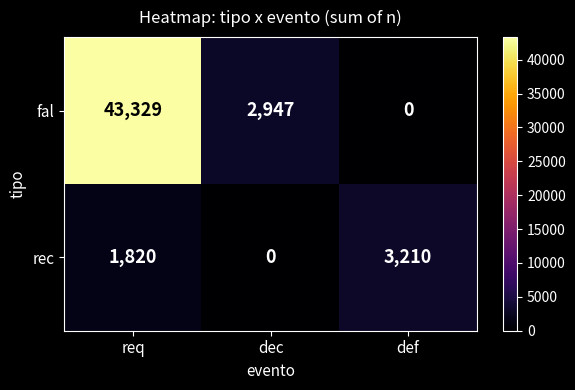

List the series in order of their overall mean, lowest first.

rec, fal